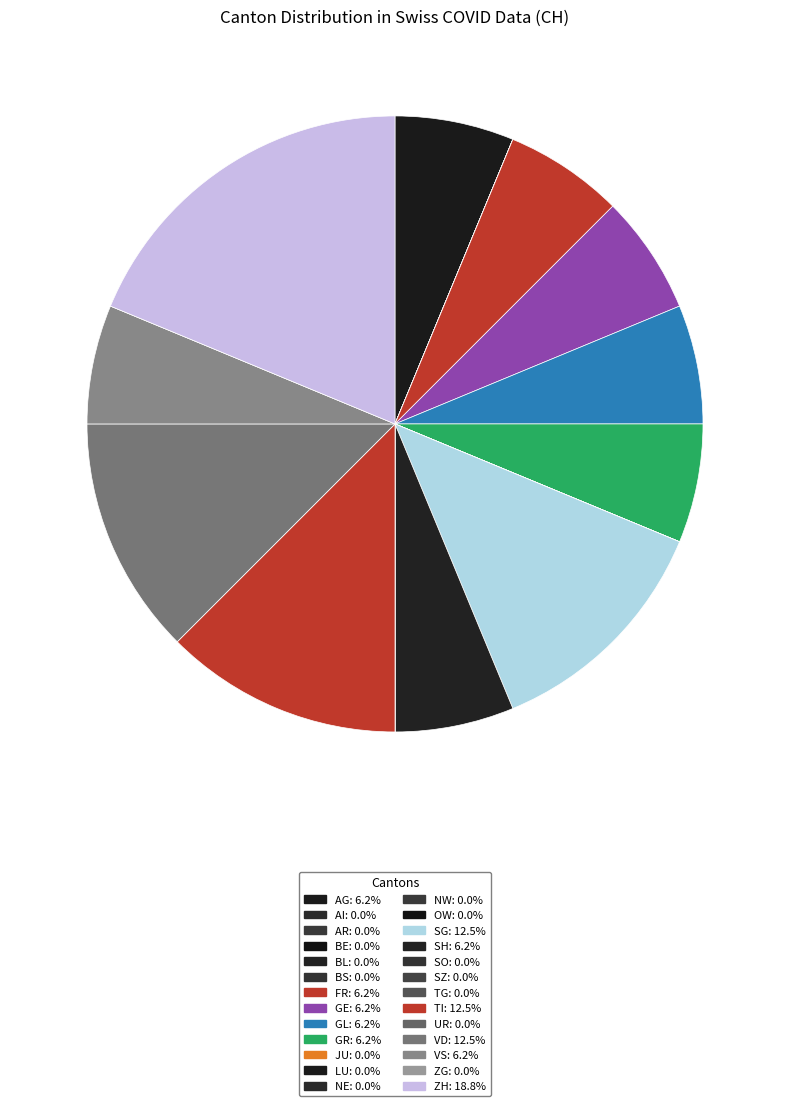

How many segments does this pie chart have?

26